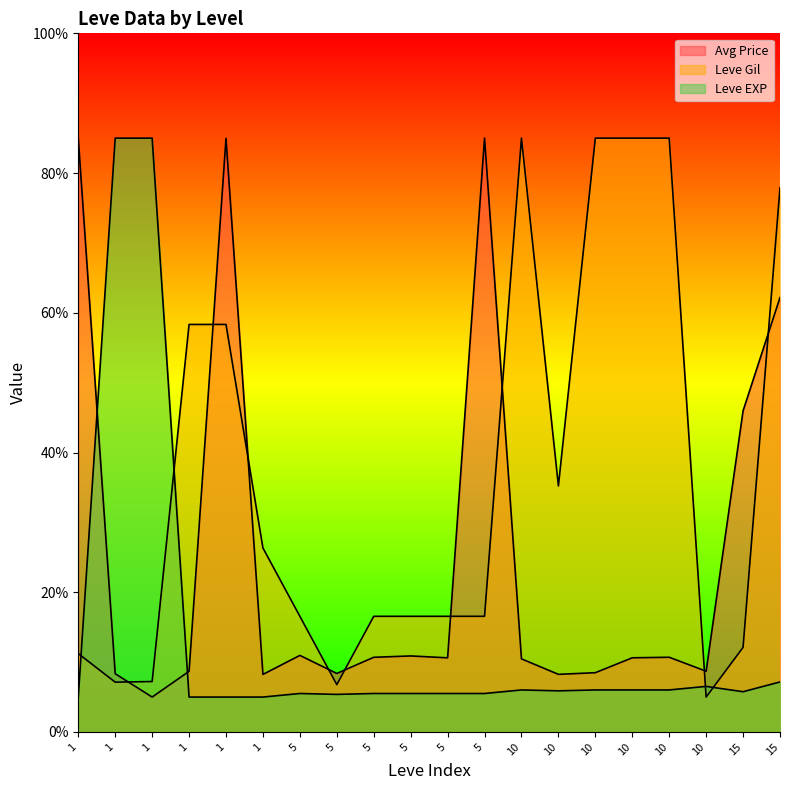

Rank the series by their maximum value, from lowest to highest.

Leve EXP, Leve Gil, Avg Price